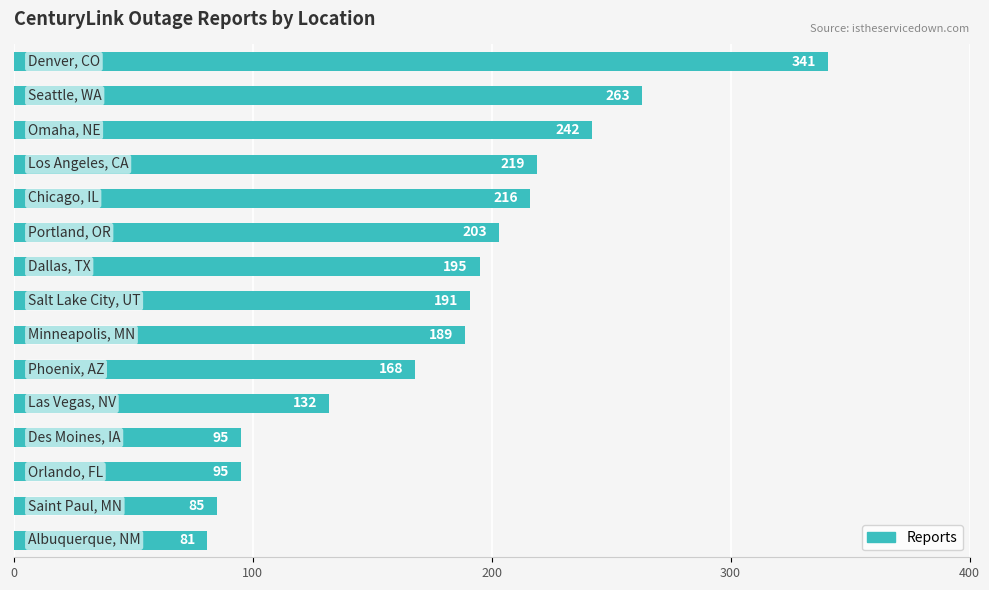

How many bars are there in total?

15